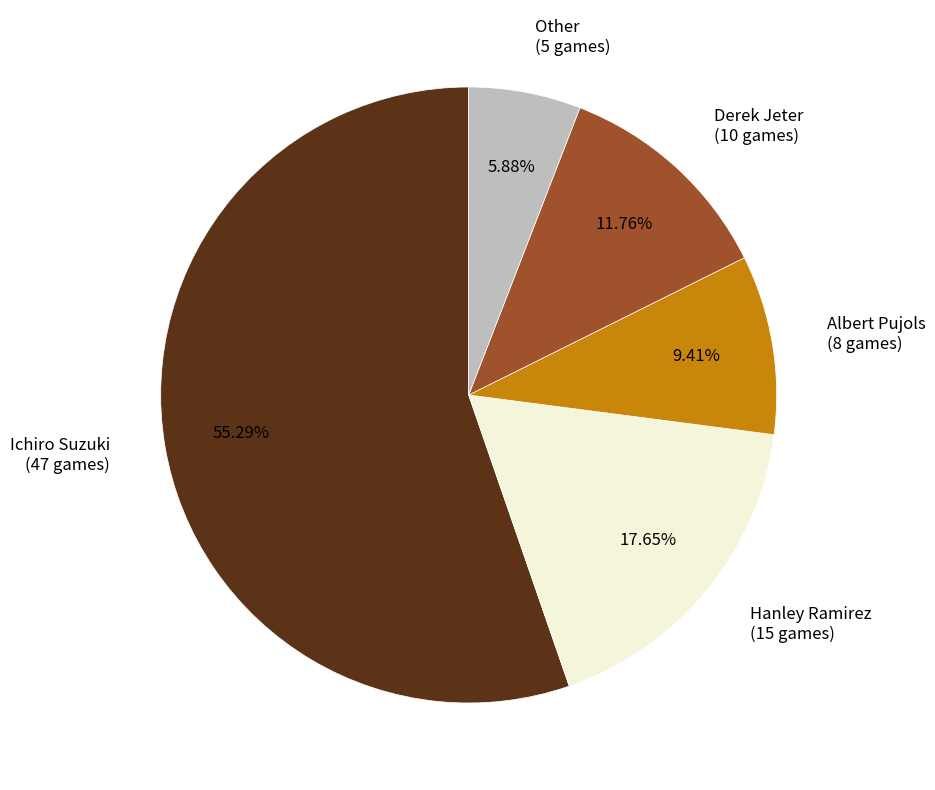

To the nearest percent, what percentage of the pie is Hanley Ramirez?

18%